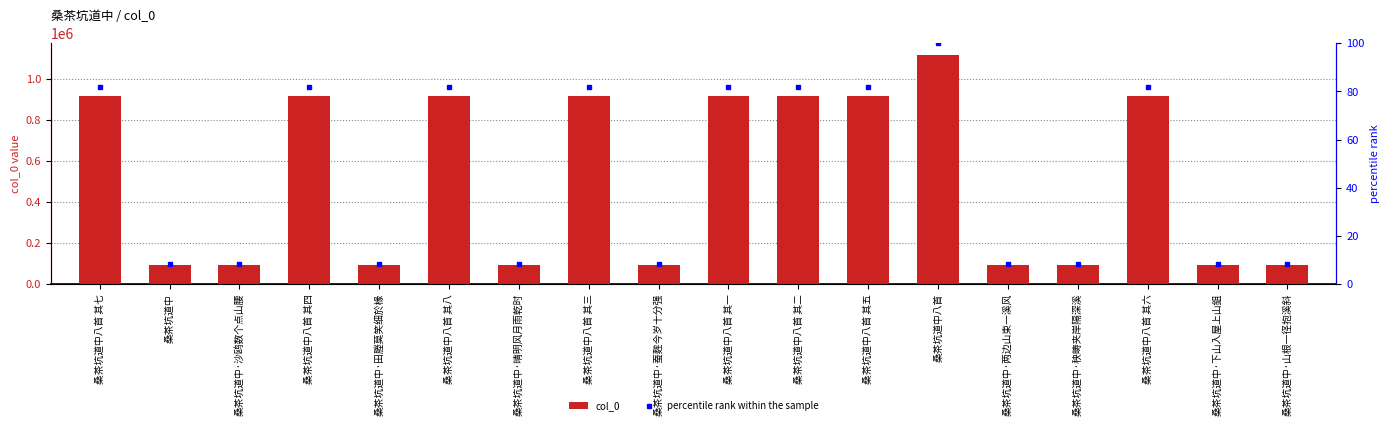

List the series in order of their peak value, highest first.

col_0, percentile rank within the sample